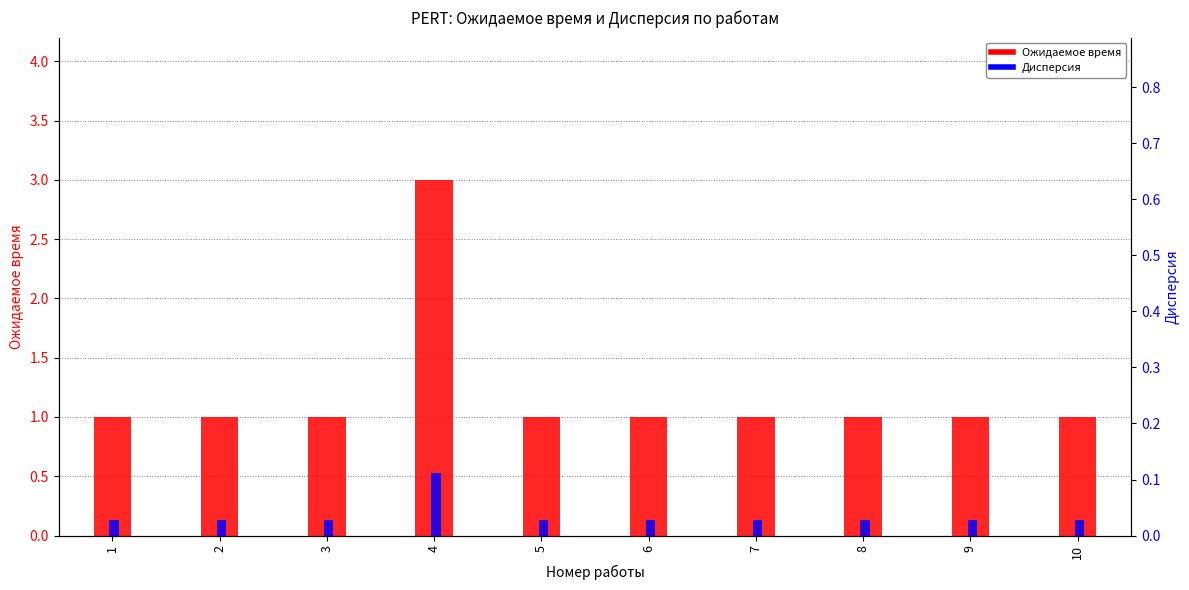

How many categories are shown in the chart?

10